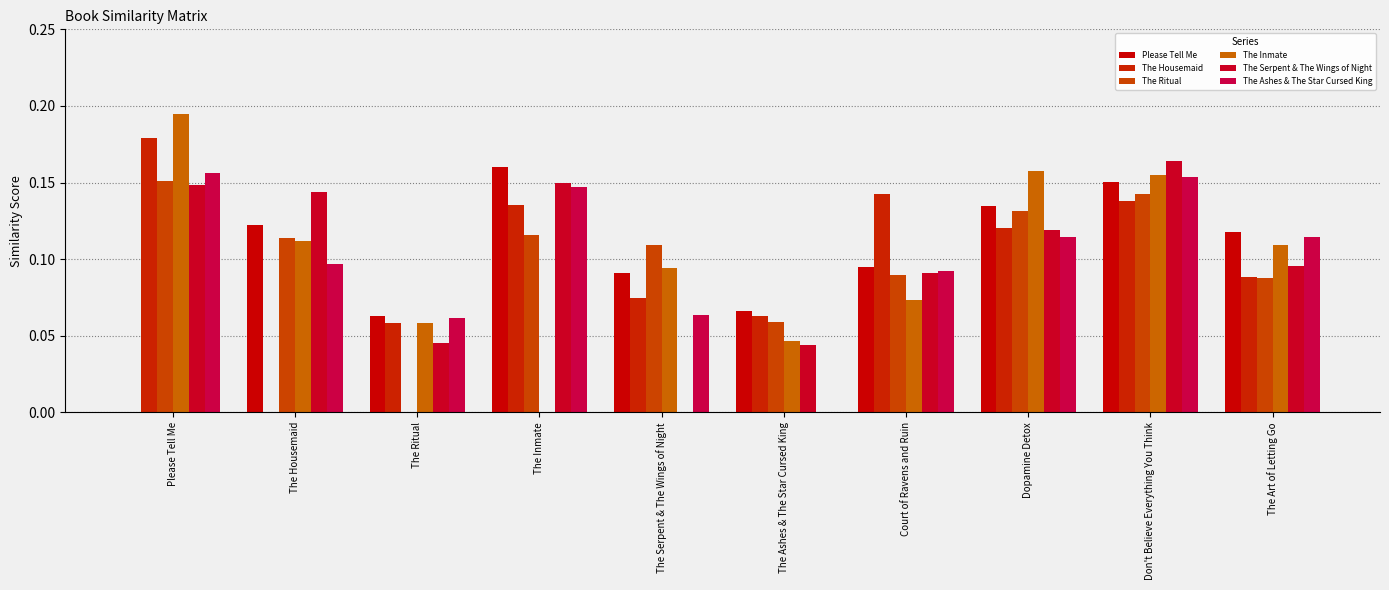

What is the sum of all The Housemaid values?

1.0